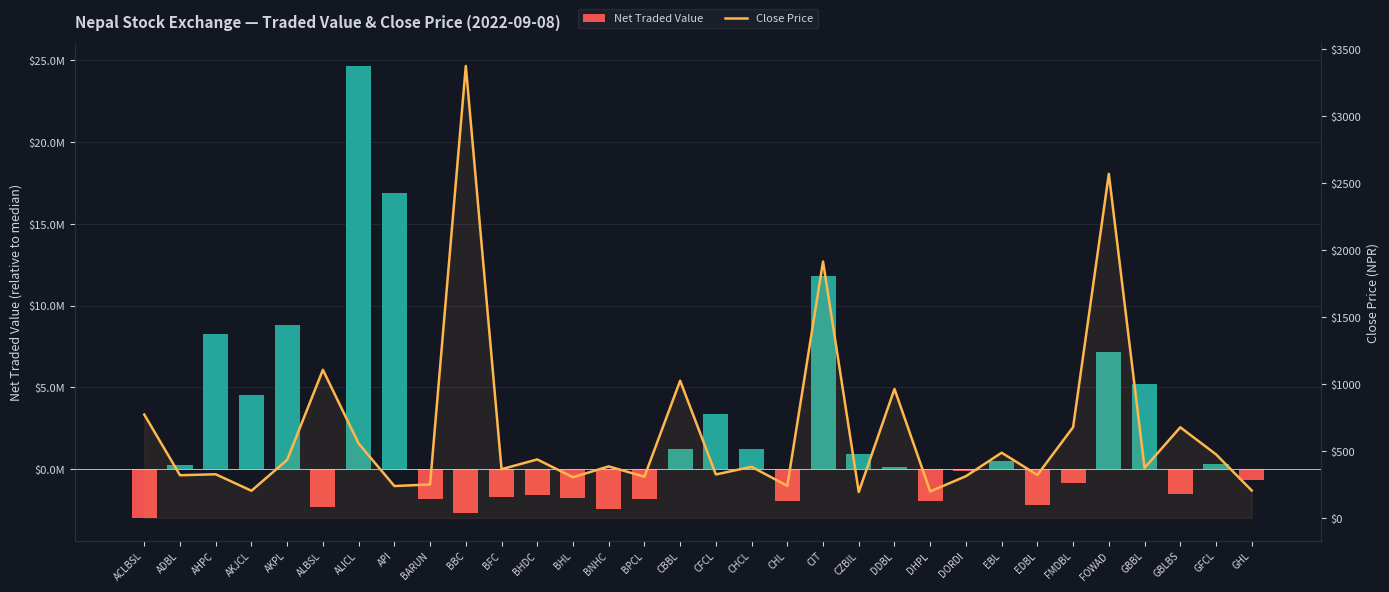

Which series changed the most between ALBSL and BNHC?

Close Price